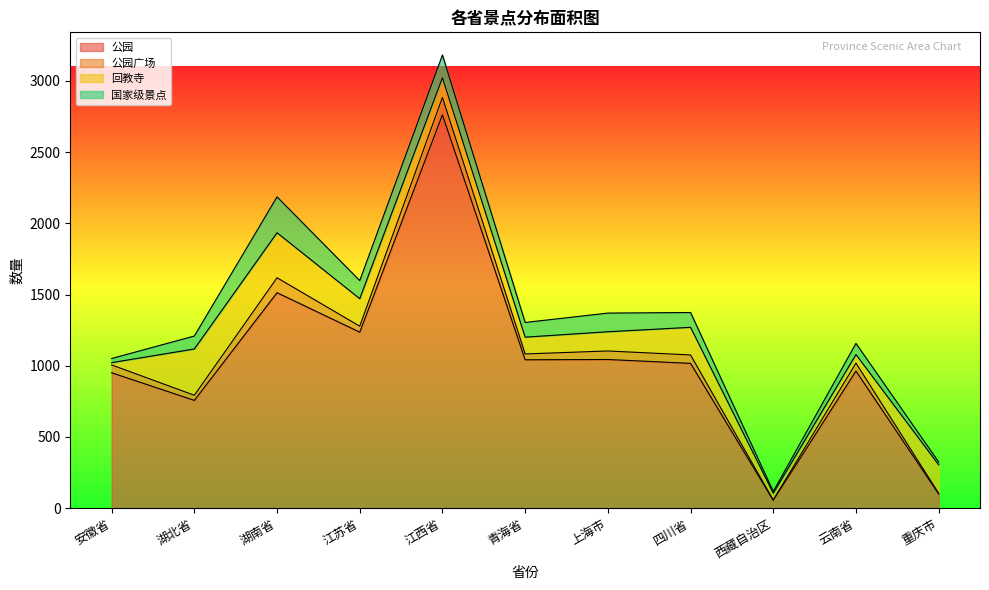

At which label is 公园 closest to 1408?

湖南省